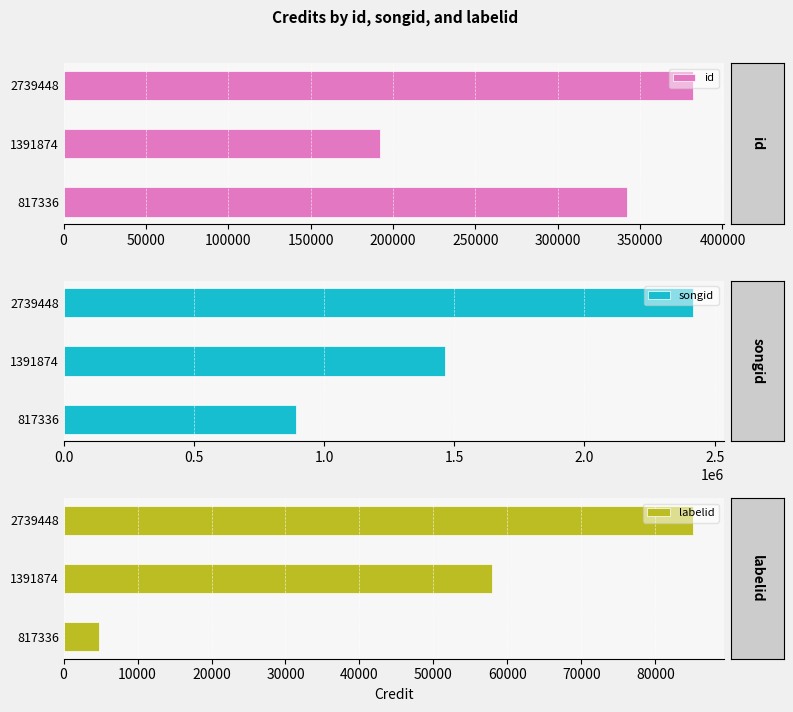

What is the value of the id bar at the 2nd from the left?

191897